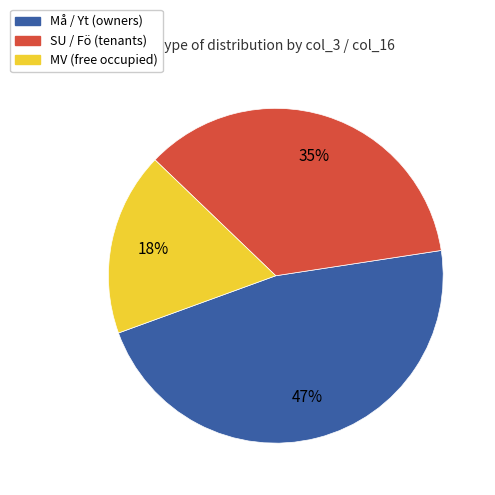

Is there any slice that represents more than half of the pie?

No